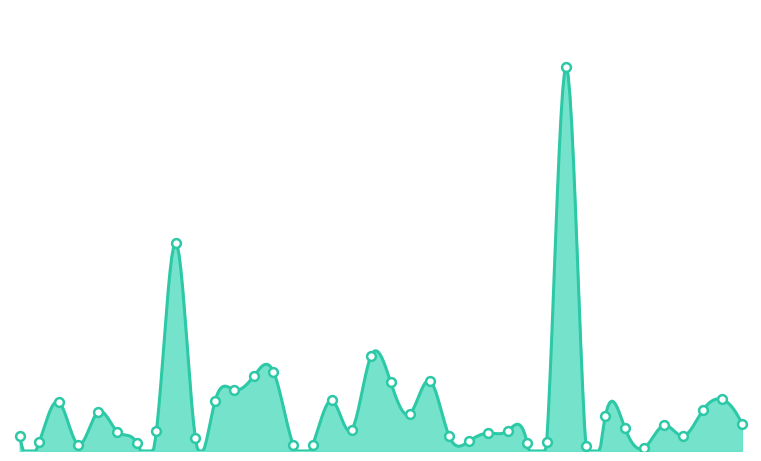

Which has a higher value, 3 or 14?

14